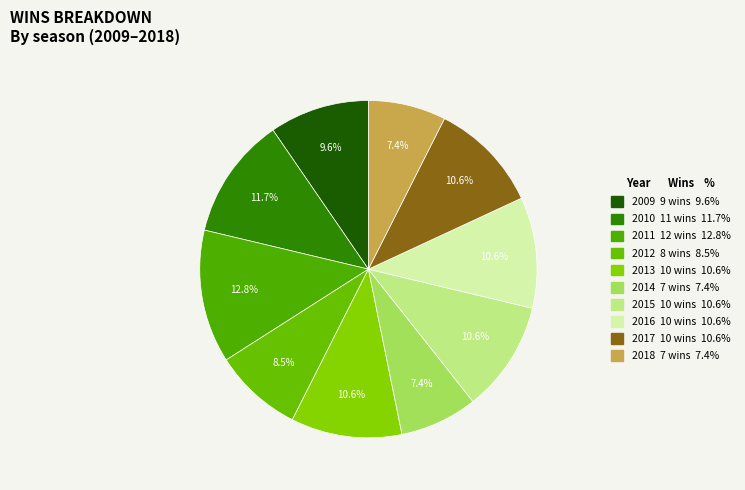

What percentage is the 2013 slice, to the nearest percent?

11%